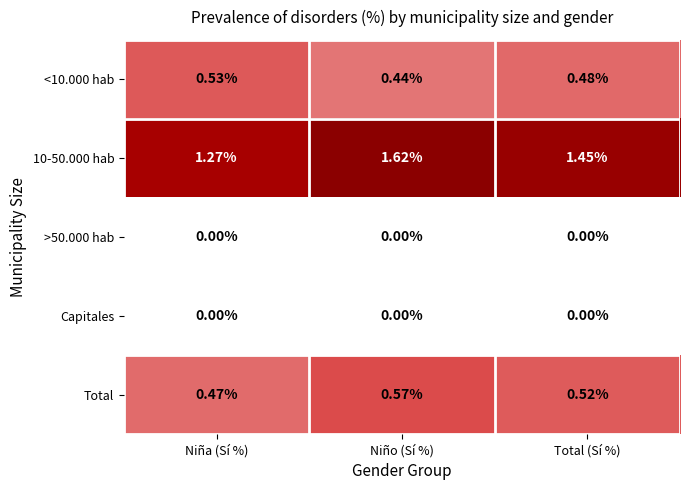

Which label corresponds to the largest value in the chart?

Niño (Sí %)